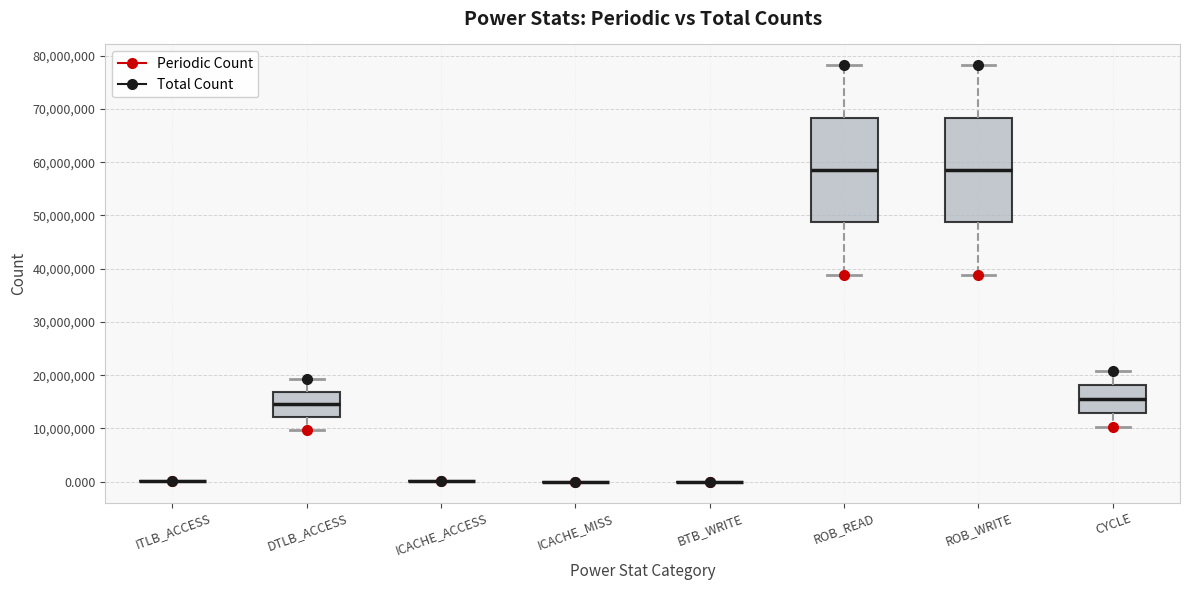

Reading left to right, read every box against the y-axis: the position of its median line, the range the box covers, and the ends of its whiskers. The values are not printed on the chart, so give them approximately, as read against the axis.

ITLB_ACCESS: box collapsed to a line at 0, whiskers 0 to 0
DTLB_ACCESS: median 14000000, box 12000000 to 17000000, whiskers 10000000 to 19000000
ICACHE_ACCESS: box collapsed to a line at 0, whiskers 0 to 0
ICACHE_MISS: box collapsed to a line at 0, whiskers 0 to 0
BTB_WRITE: box collapsed to a line at 0, whiskers 0 to 0
ROB_READ: median 59000000, box 49000000 to 68000000, whiskers 39000000 to 78000000
ROB_WRITE: median 59000000, box 49000000 to 68000000, whiskers 39000000 to 78000000
CYCLE: median 16000000, box 13000000 to 18000000, whiskers 10000000 to 21000000